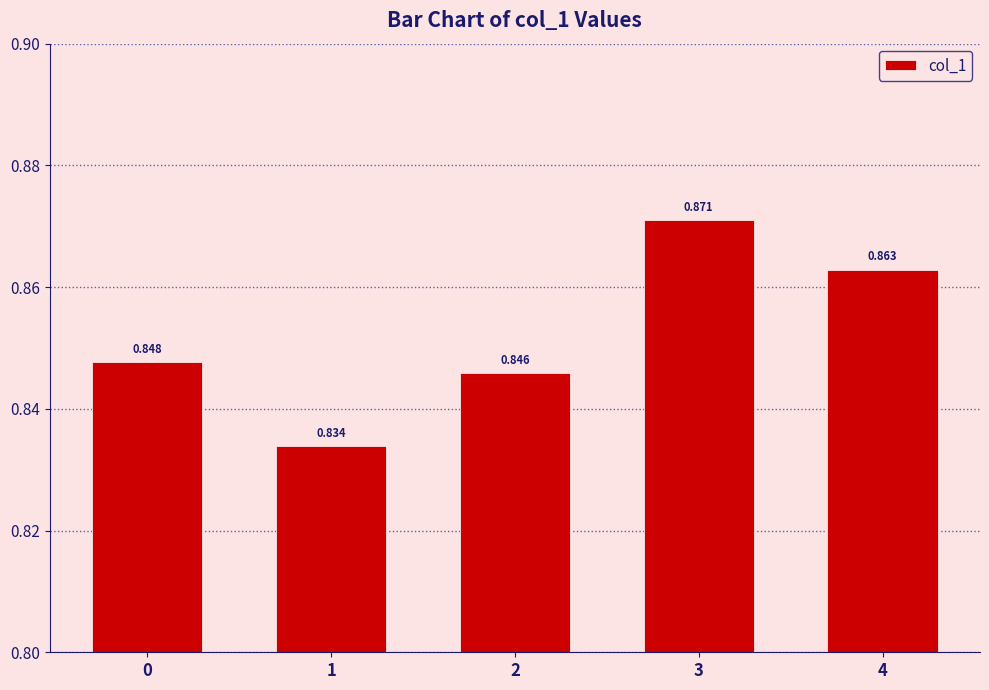

List the labels in order of value, largest first.

3, 4, 0, 2, 1